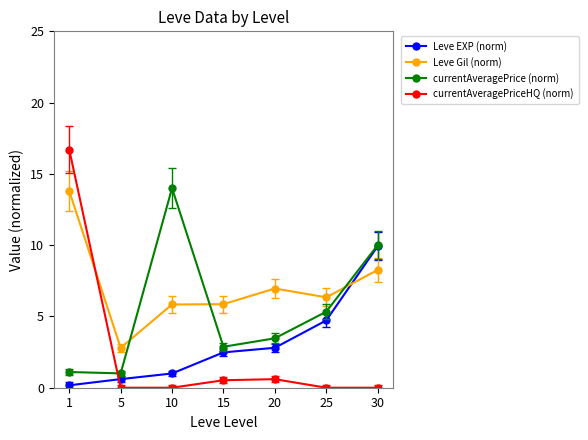

What is the greatest value displayed?

16.7